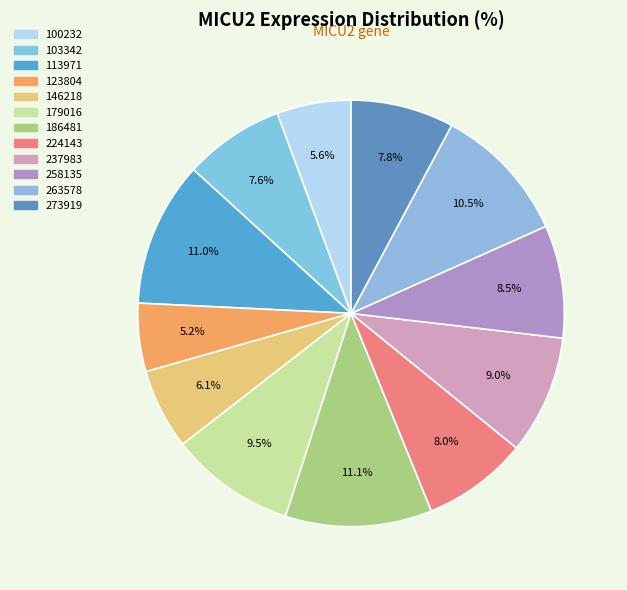

How many segments does this pie chart have?

12